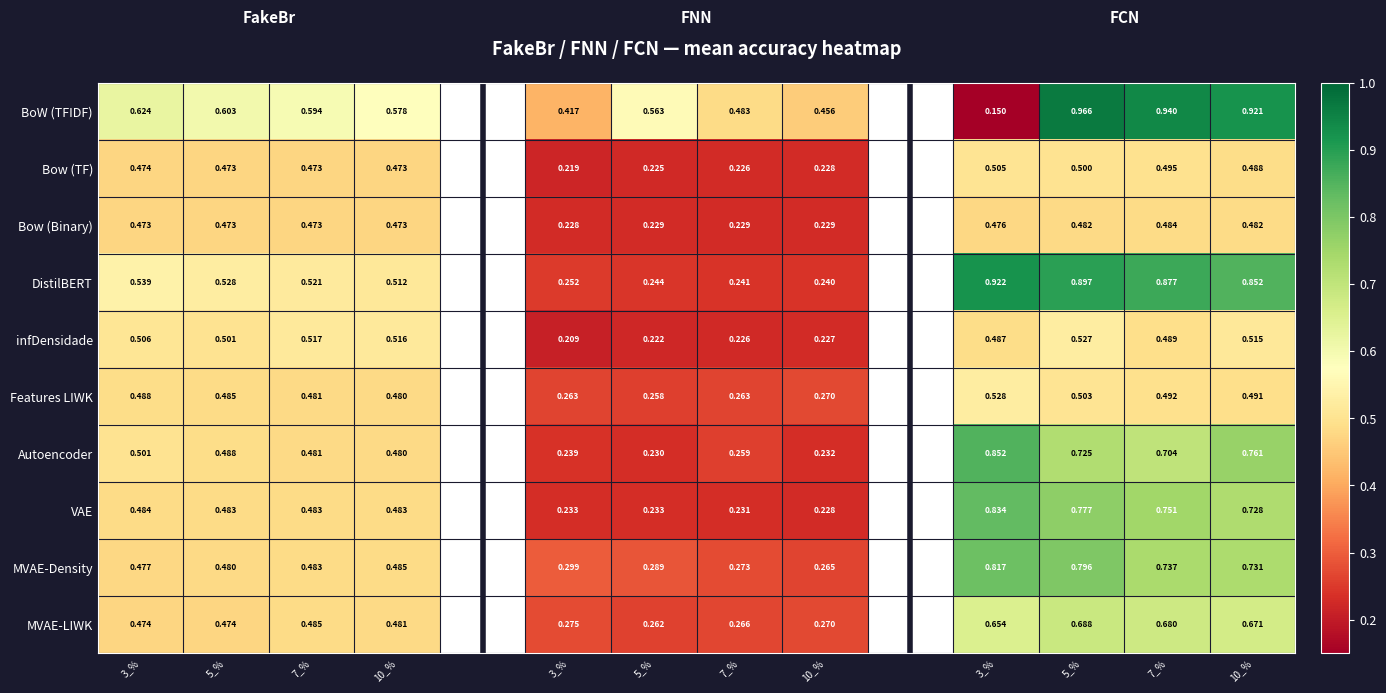

What is the difference between the second highest and second lowest values in the infDensidade series?

0.3